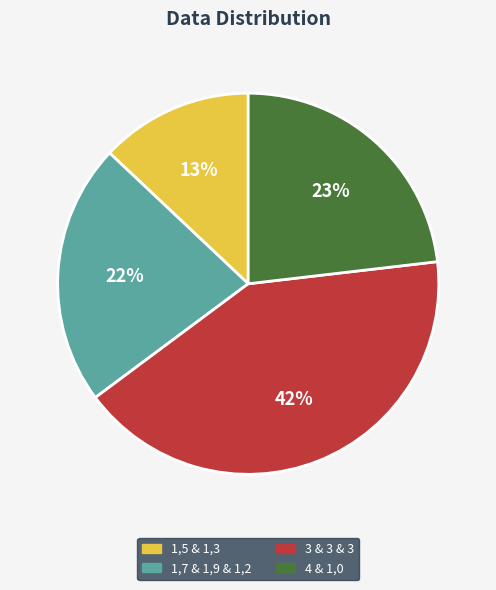

Do 3 & 3 & 3 and 1,5 & 1,3 together represent more than half of the pie?

Yes